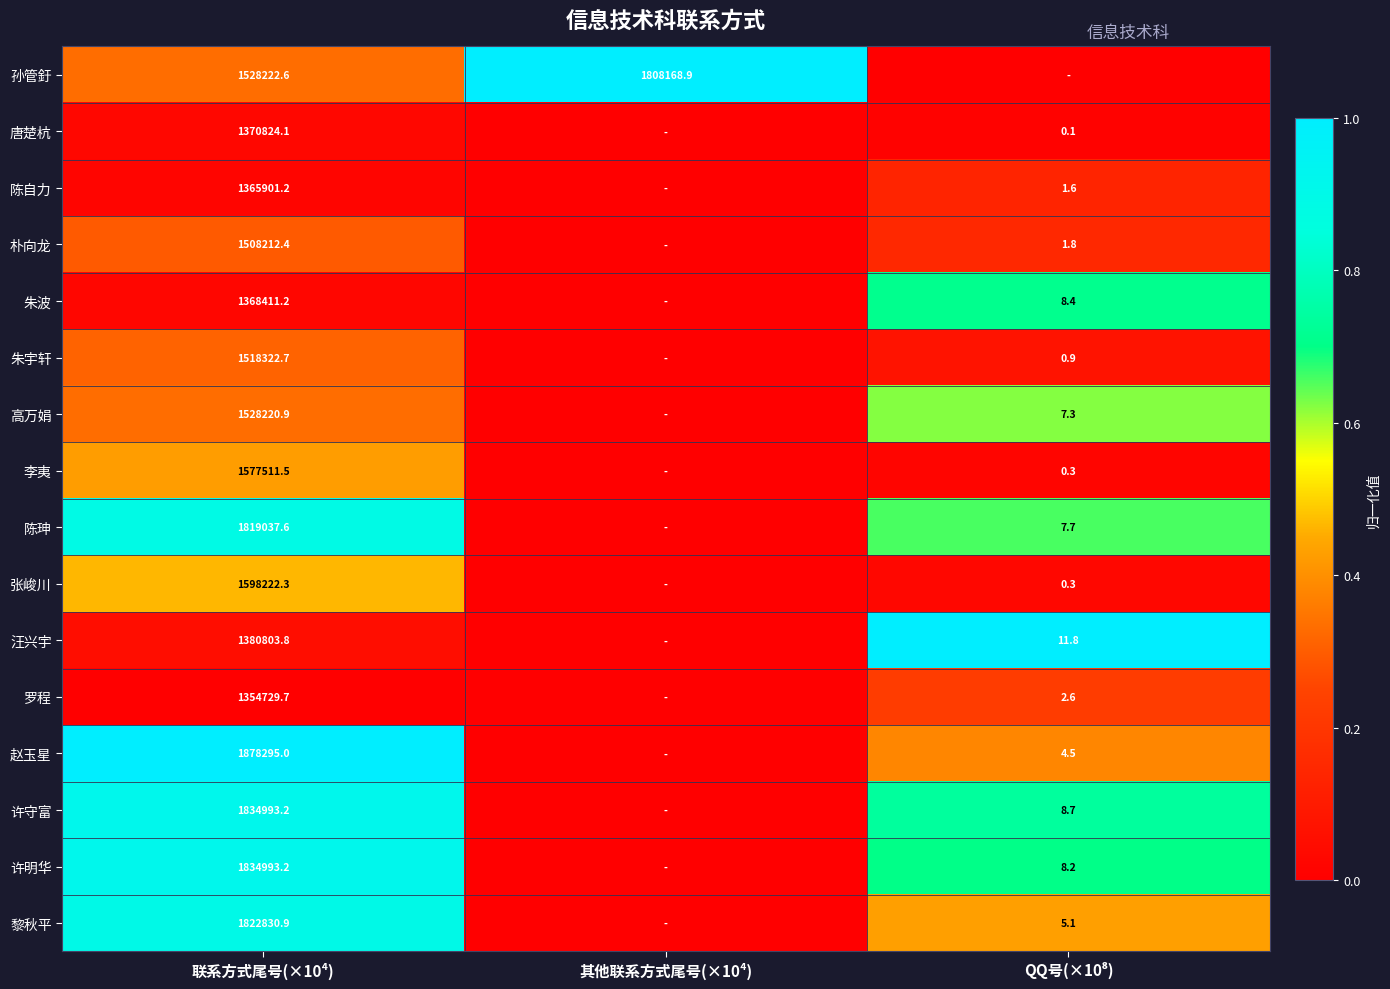

At how many categories does at least one series exceed 0?

3